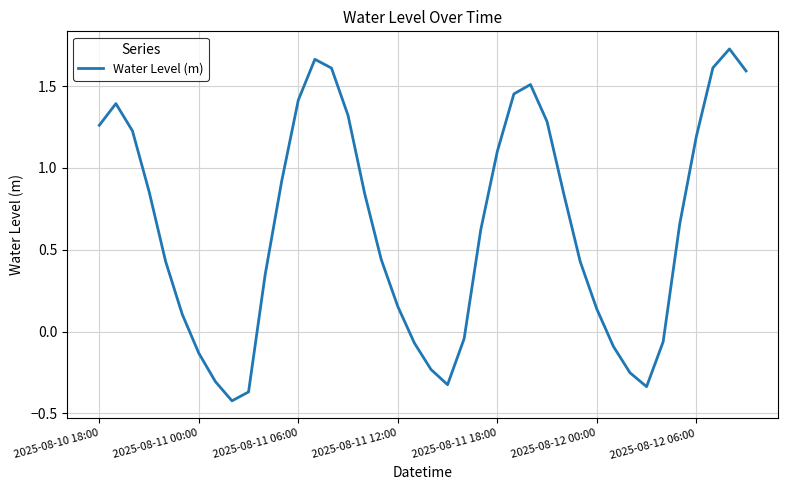

How many interior local peaks (higher than both neighbors) does the data have?

4